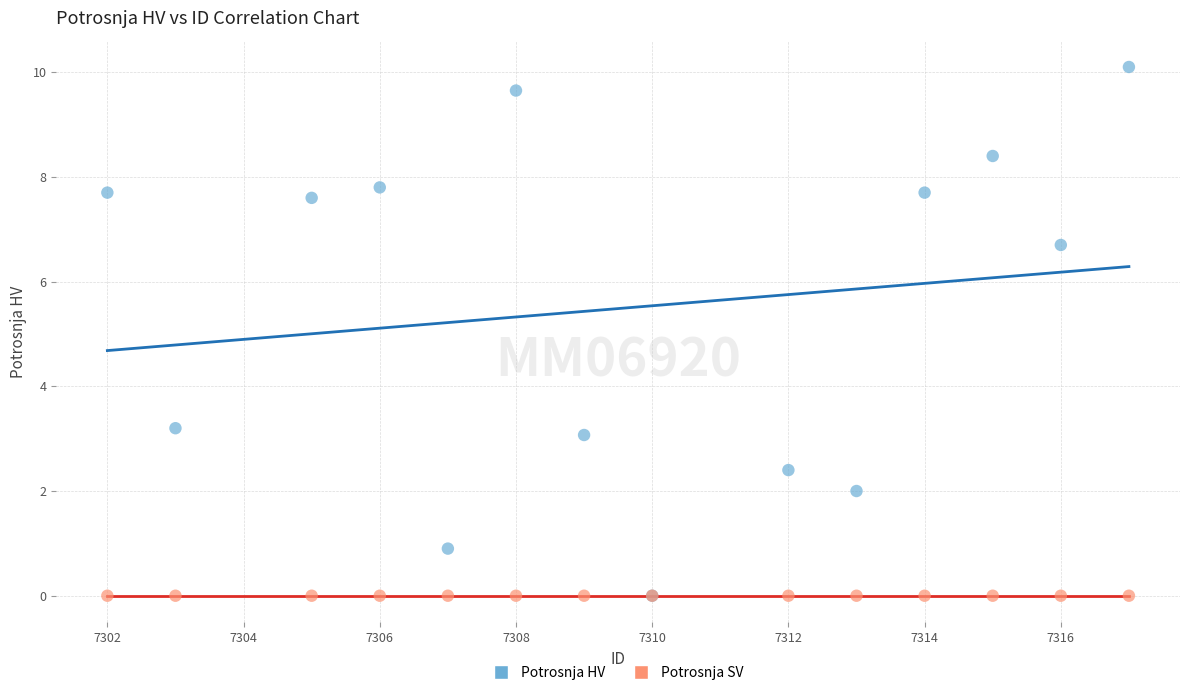

What are all the series names shown in the legend?

Potrosnja HV, Potrosnja SV